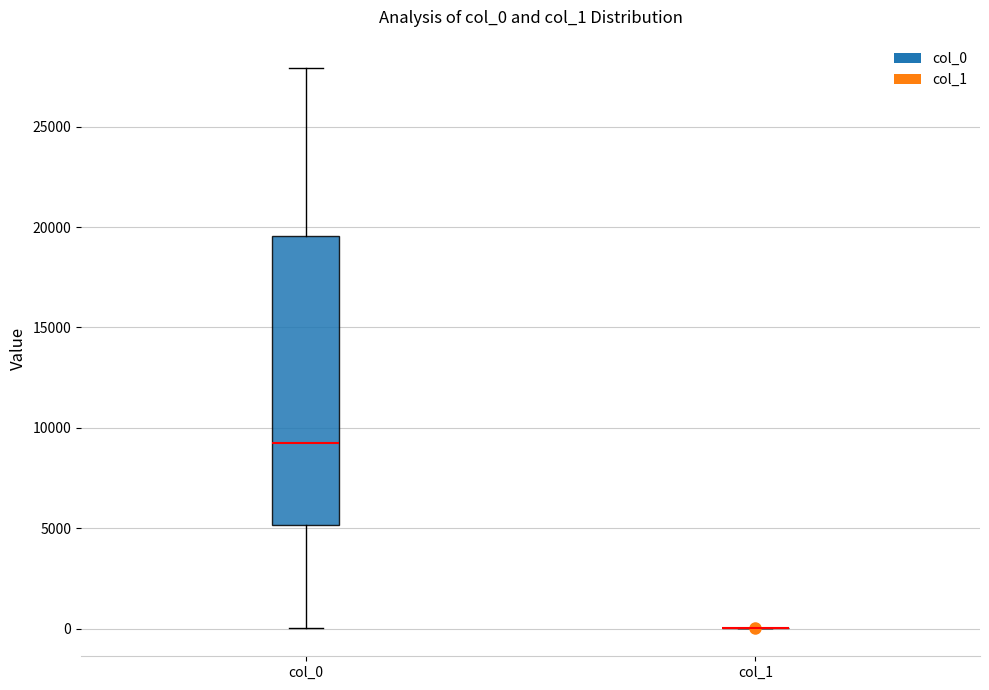

Reading left to right, transcribe this box plot: for each box, give where its median line is, the range the box spans, and where its two whiskers end, as read against the y-axis. The values are not printed on the chart, so give them approximately, as read against the axis.

col_0: median 9000, box 5000 to 19500, whiskers 0 to 28000
col_1: box collapsed to a line at 0, whiskers 0 to 0